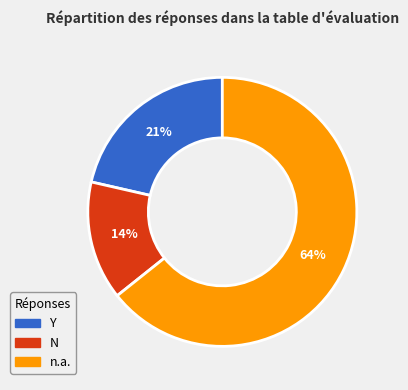

To the nearest percent, what percentage of the pie is Y?

21%